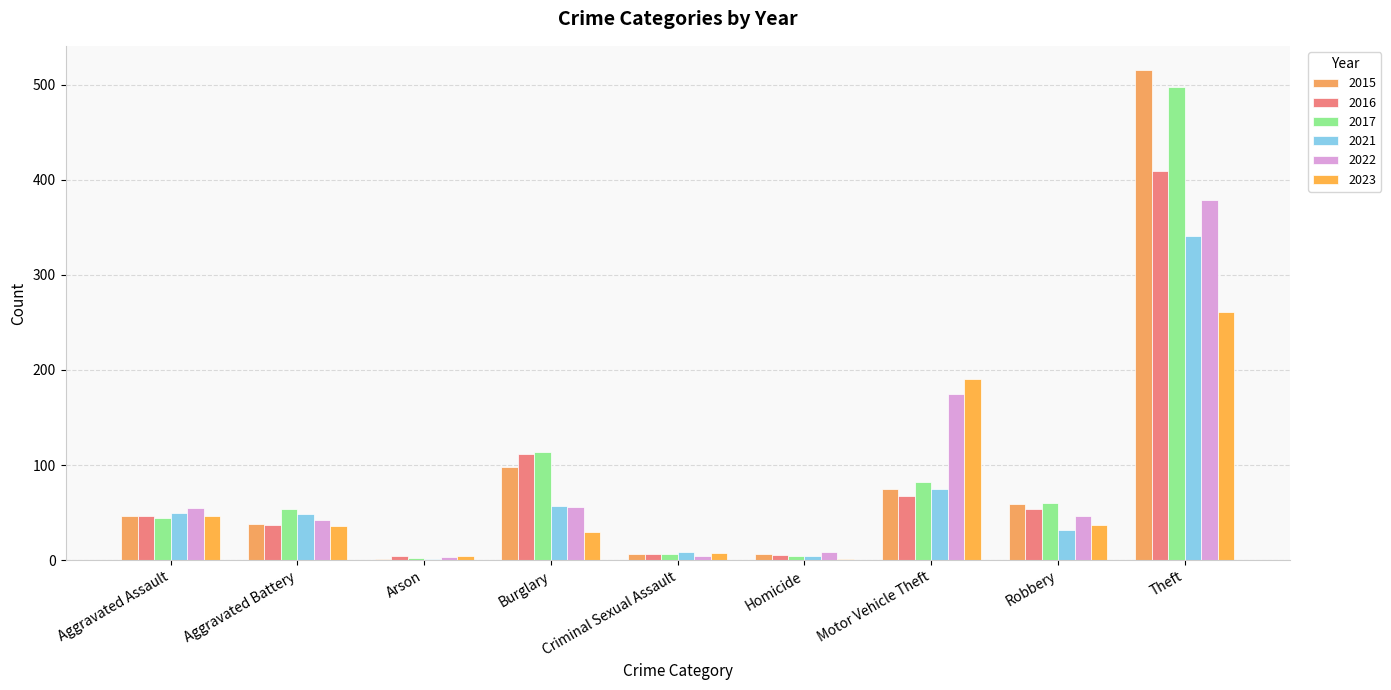

The value of 2016 at Theft is 727. True or false?

False